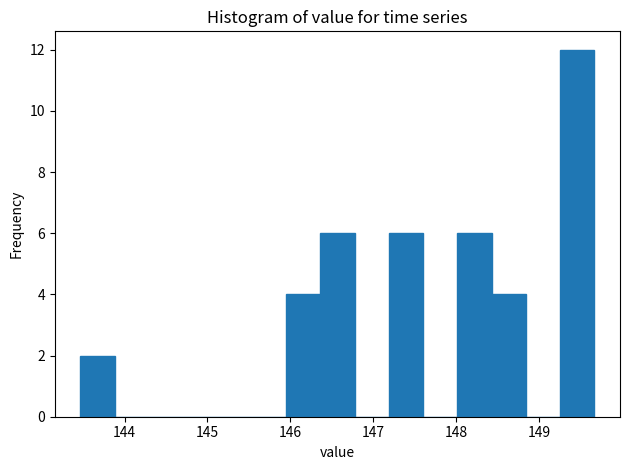

What is the height of the bar covering 145.9 to 146.4 on the x-axis? Neither the bar edges nor the heights are printed on the chart, so give them approximately, as read against the axes.

4